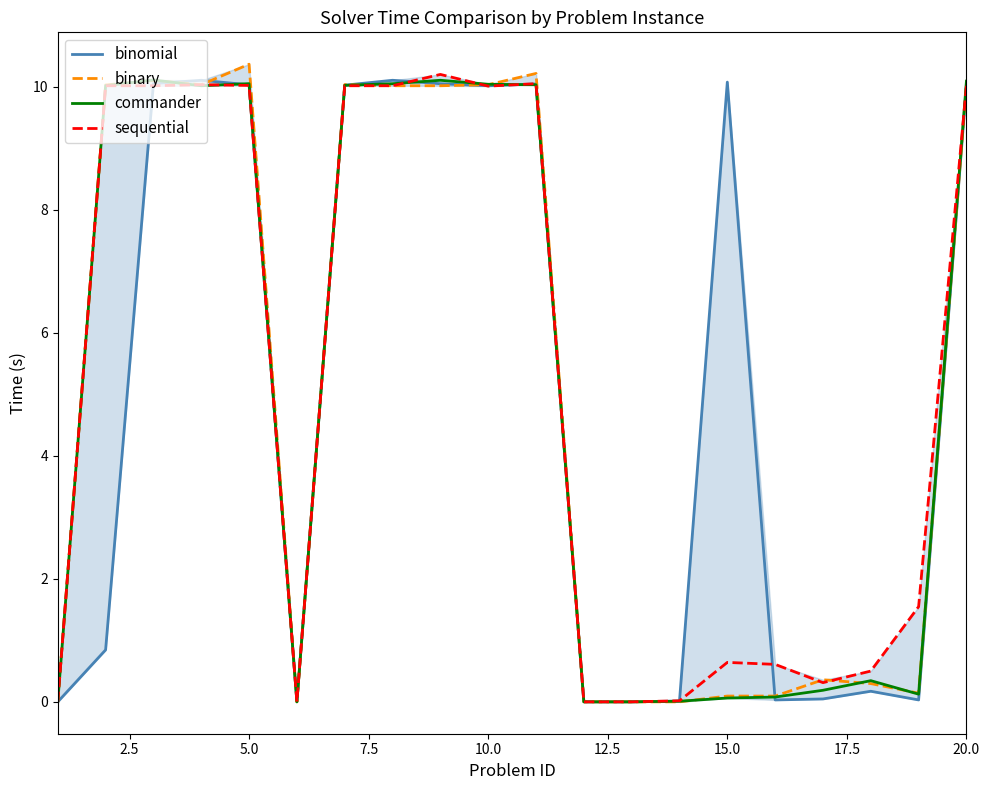

What is the average value of the binary series?

5.1